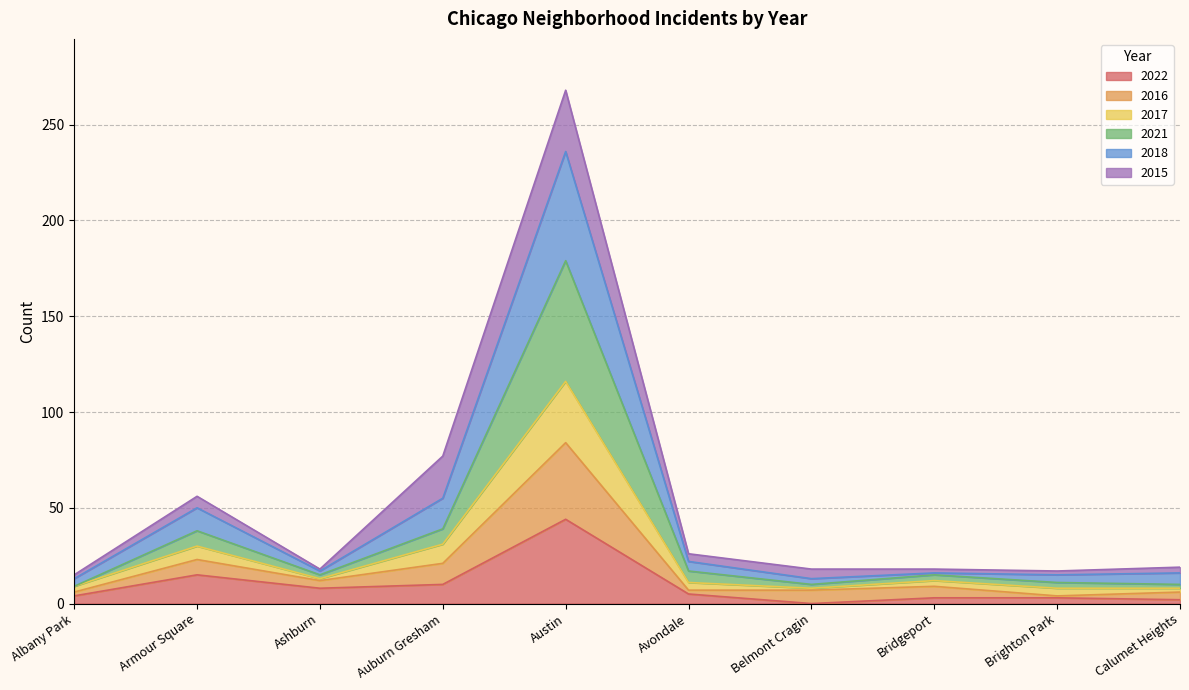

Which category has the lowest value in the 2016 series?

Brighton Park